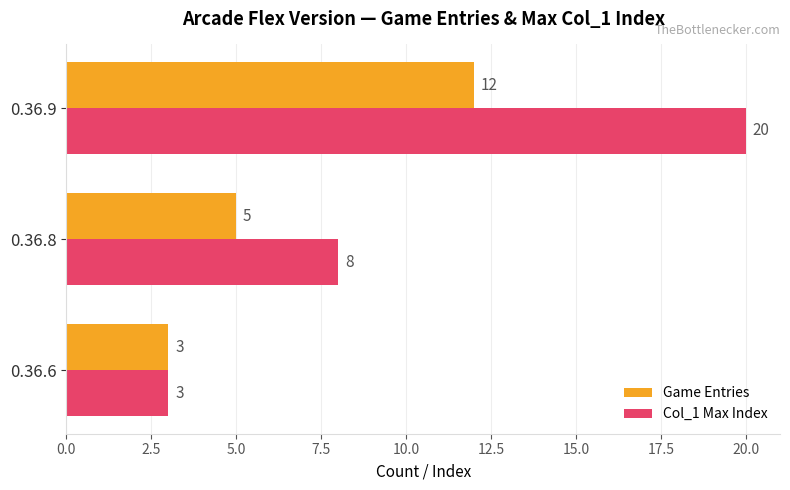

What is the lowest value of the Game Entries series?

3